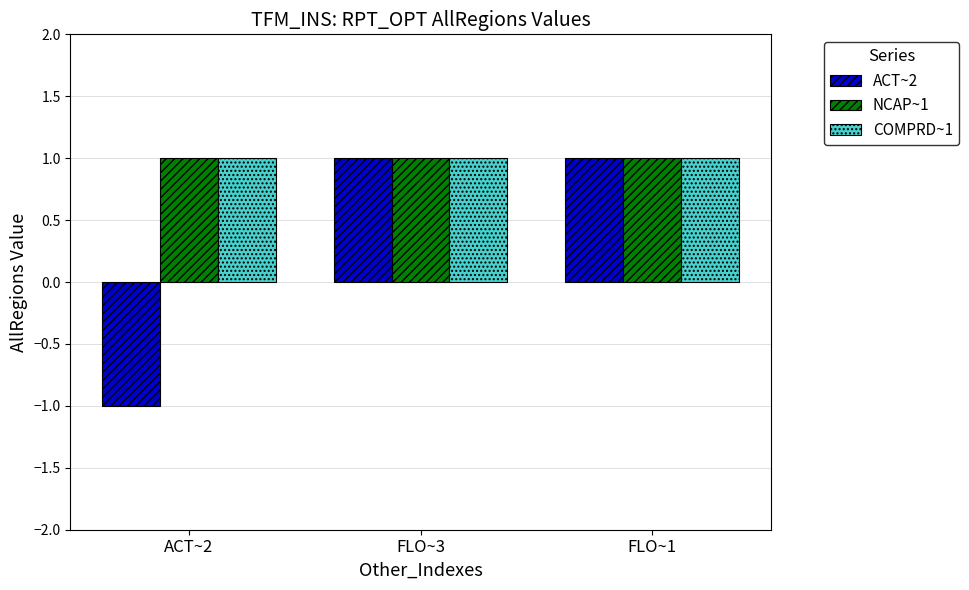

What are all the series names shown in the legend?

ACT~2, NCAP~1, COMPRD~1